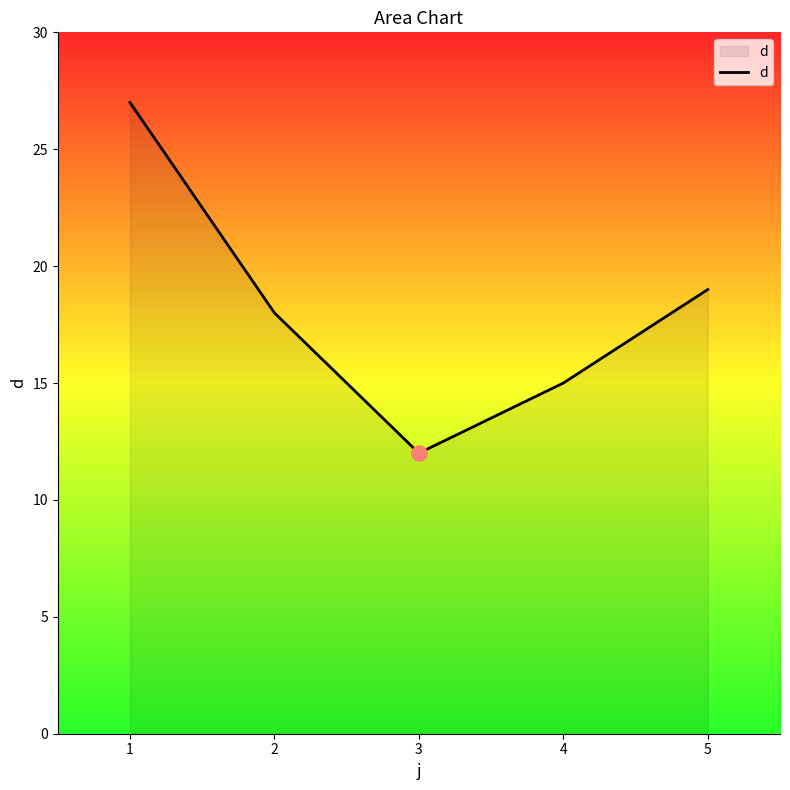

Which has a higher value, 1 or 2?

1